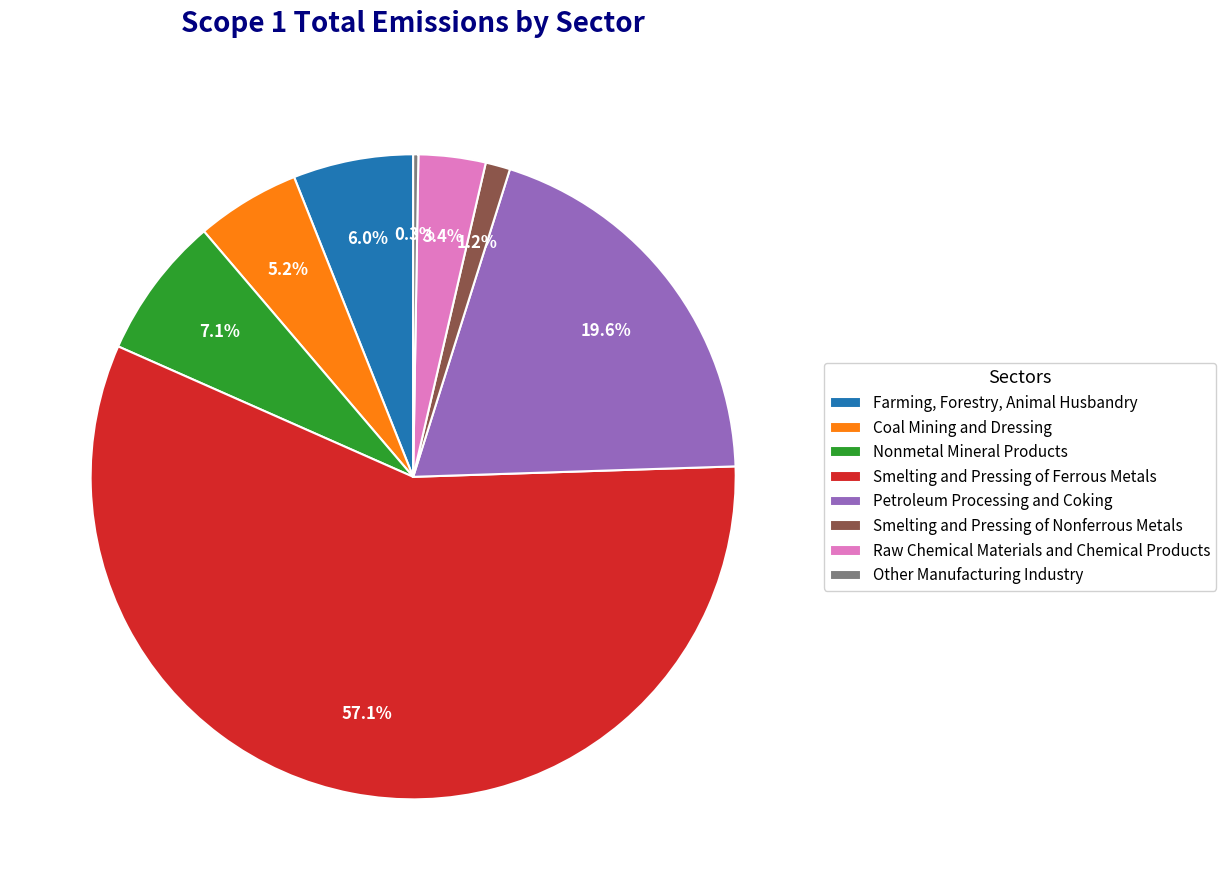

How much of the chart is everything except Petroleum Processing and Coking?

80.4%